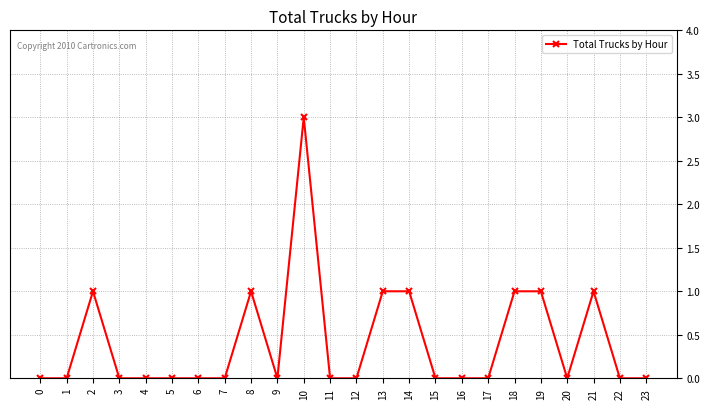

True or false: the data has more than 2 interior local peaks.

True